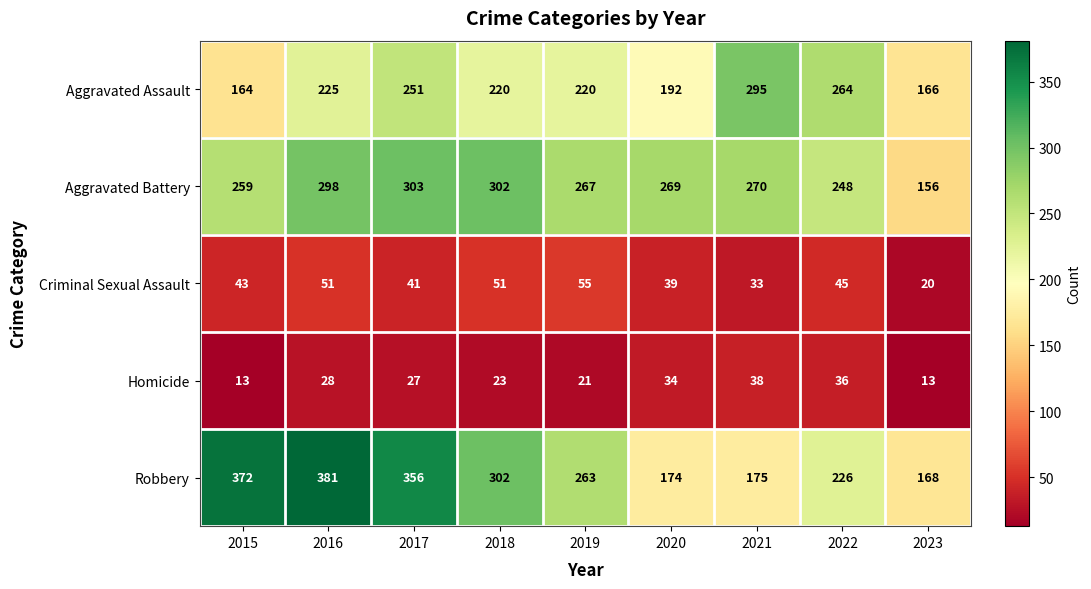

Where does the Aggravated Assault series first go above 220?

2016